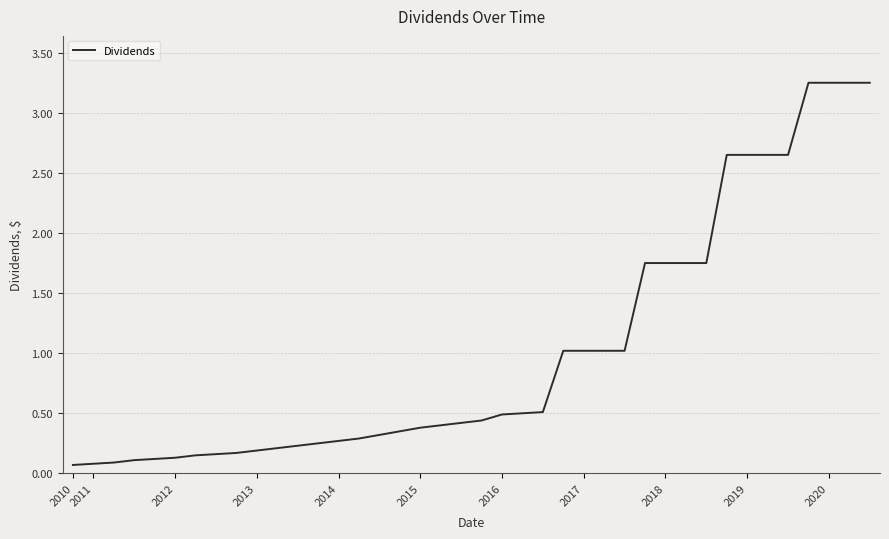

Between 2020 and 2019, which is larger?

2020